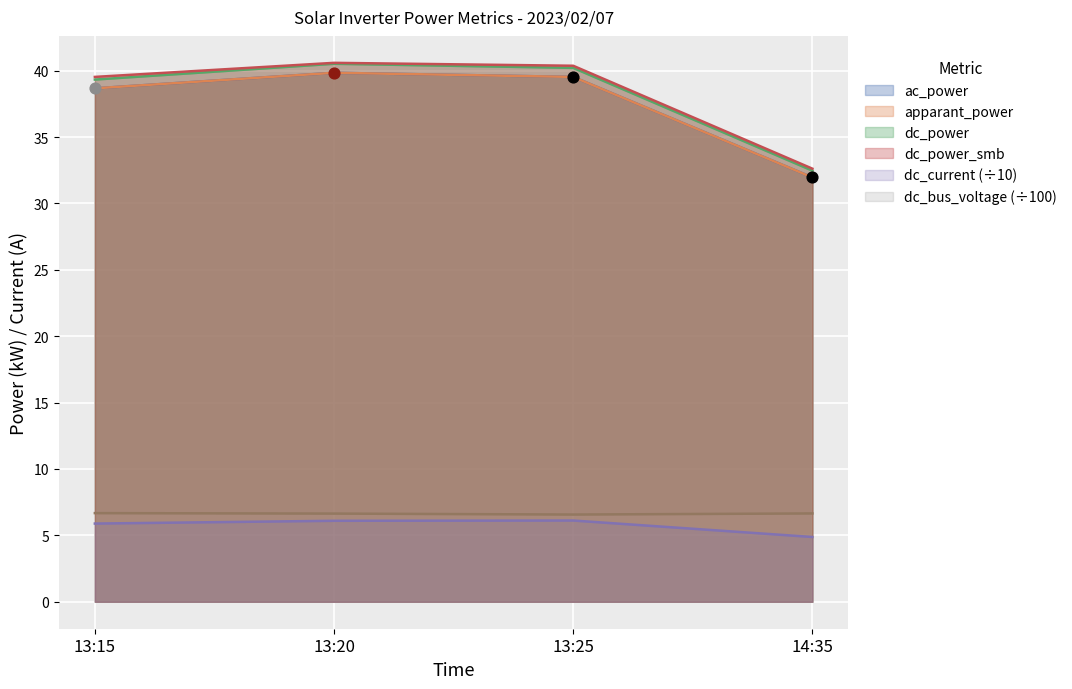

Which series reaches the maximum Y coordinate?

dc_power_smb